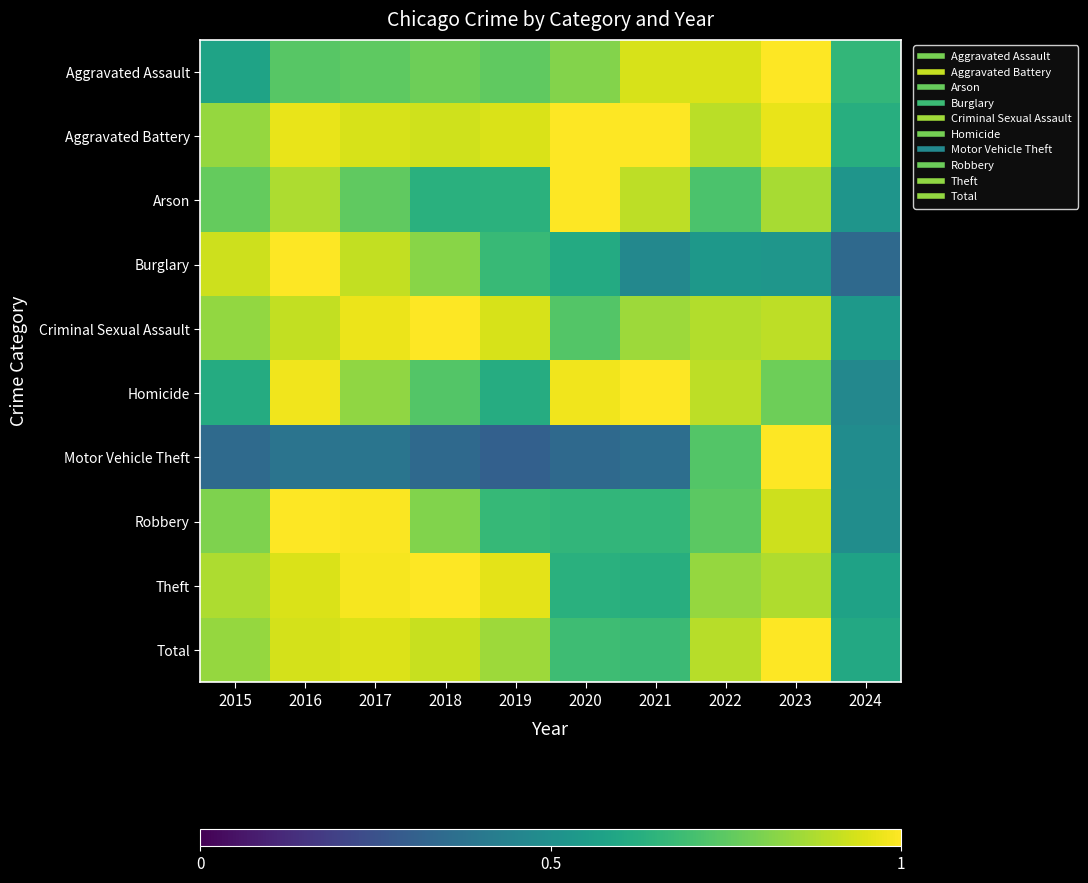

What is the total value across all series at 2023?

8.8